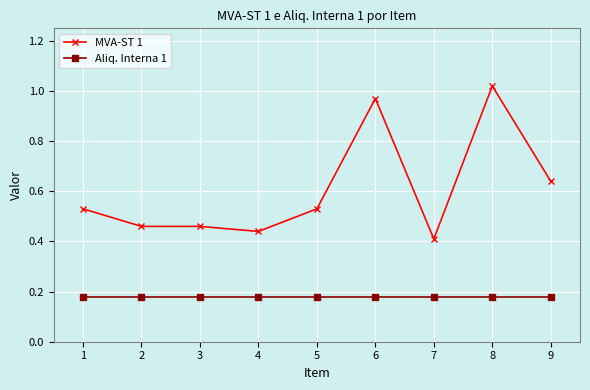

What is the spread (max minus min) of values at 2?

0.3